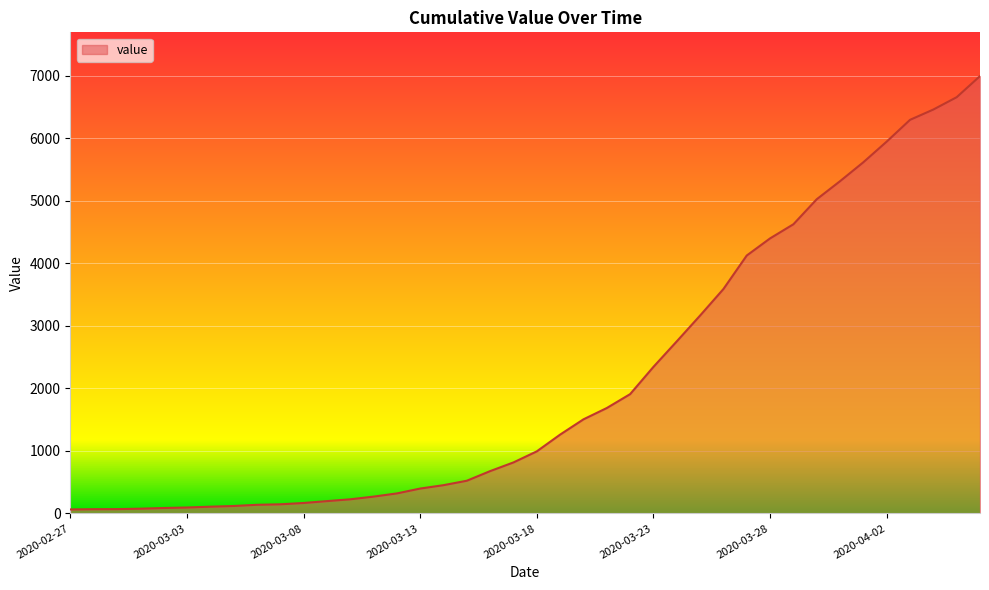

Reading left to right, list all the values displayed in this chart.

64	68	69	76	87	95	108	119	138	146	167	197	226	269	320	398	452	523	677	816	993	1261	1505	1686	1908	2344	2752	3165	3589	4125	4399	4625	5025	5314	5617	5947	6295	6460	6657	6995